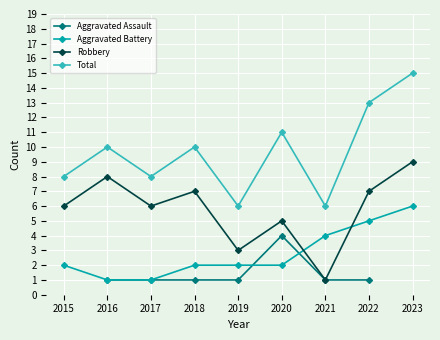

Where is the first local maximum for Total?

2016